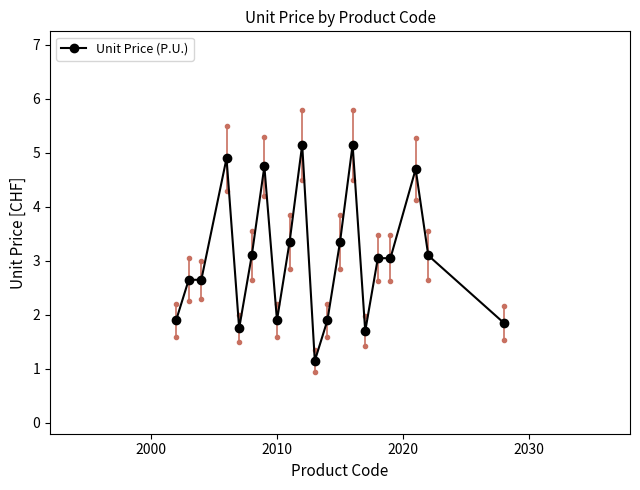

What is the difference between the second highest and minimum values?

4.0